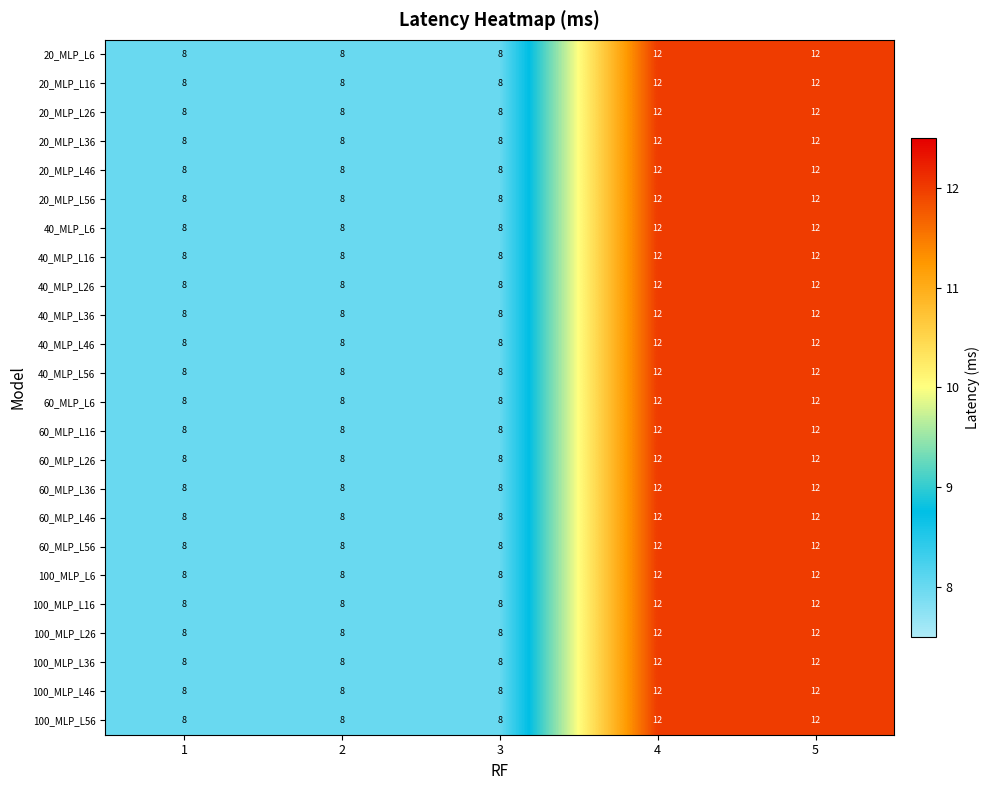

What is the maximum value shown in the chart?

12